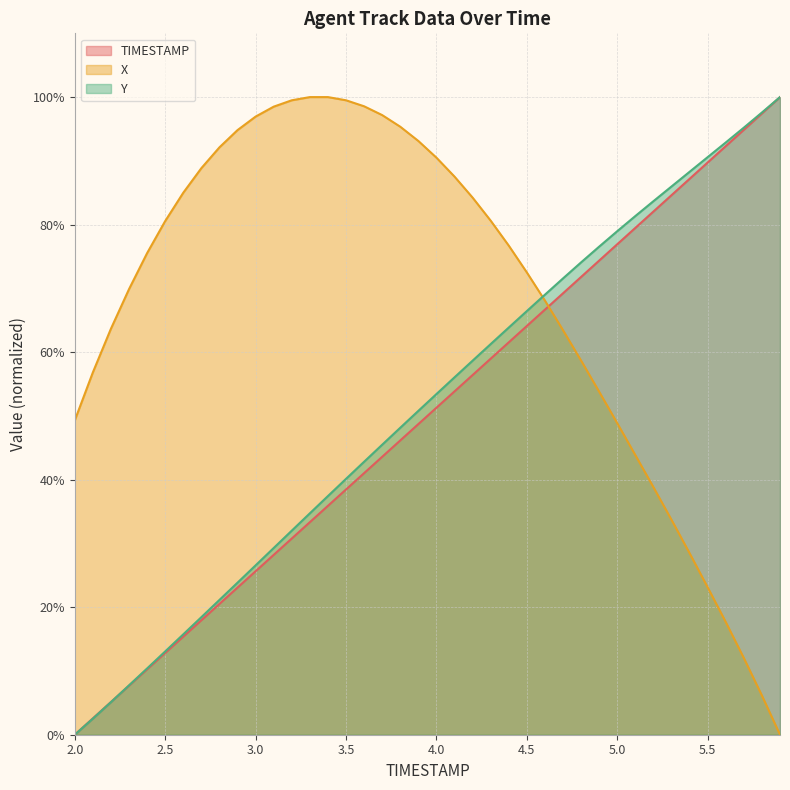

After their last crossing, which series has the higher values: Y or X?

Y